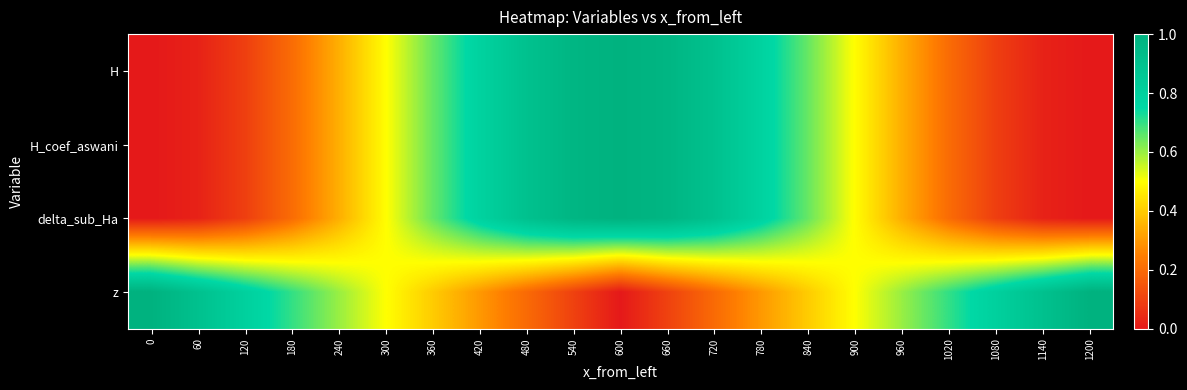

What is the maximum value shown in the chart?

1.0